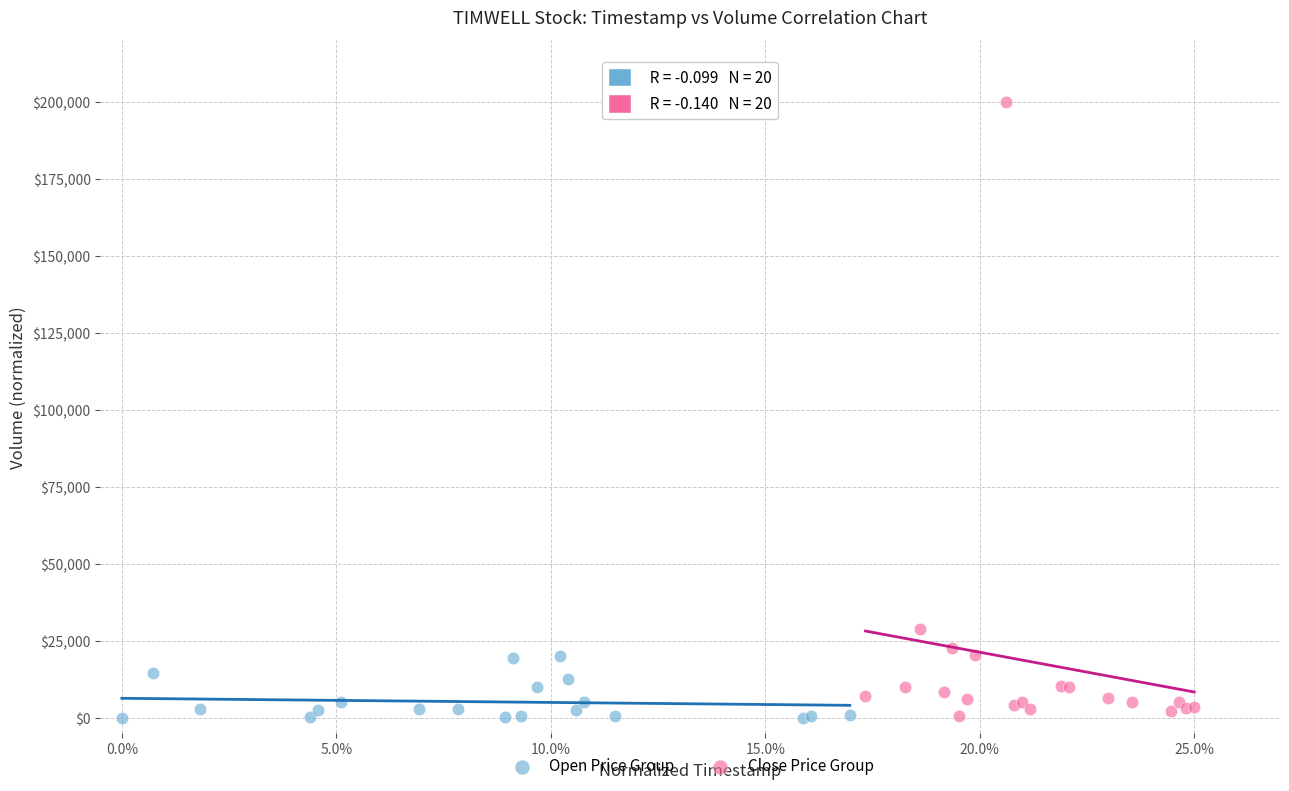

What are all the series names shown in the legend?

Open Price Group, Close Price Group